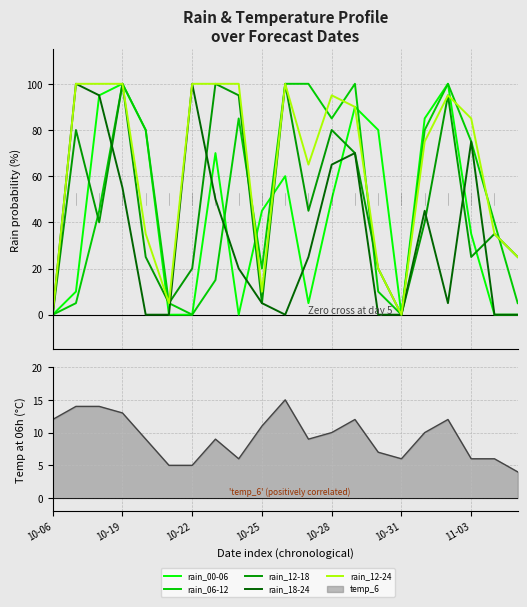

Which series changed the most between 10-19 and 10?

rain_18-24